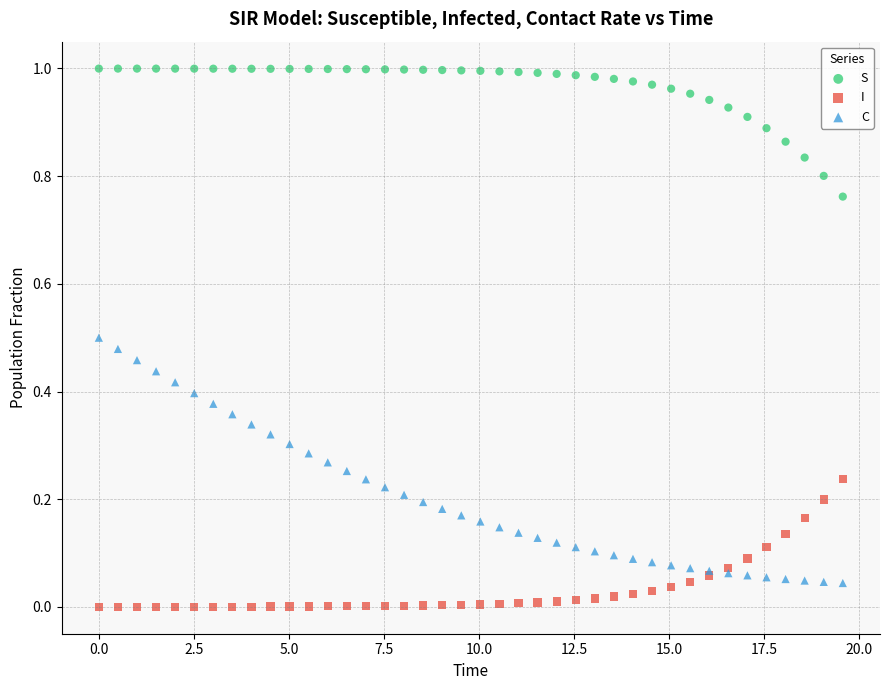

Which series reaches the maximum Y coordinate?

S